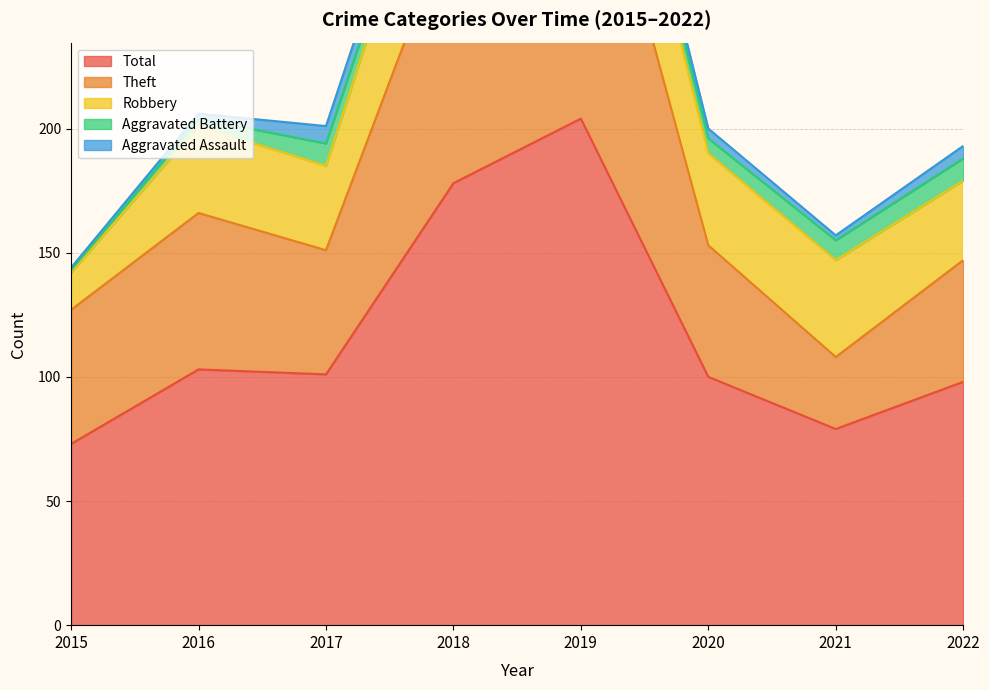

Reading left to right, list all the values displayed in this chart.

Aggravated Assault: 1	2	7	8	5	4	2	5
Aggravated Battery: 1	3	9	4	5	6	8	9
Robbery: 15	35	34	56	54	37	39	32
Theft: 54	63	50	109	138	53	29	49
Total: 73	103	101	178	204	100	79	98